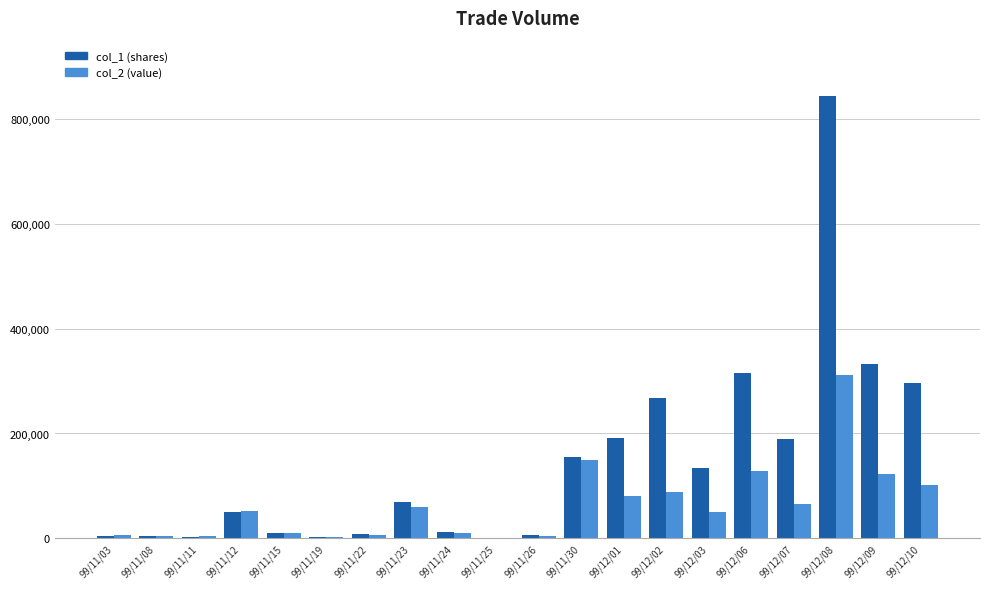

Which category has the highest value across all series?

99/12/08